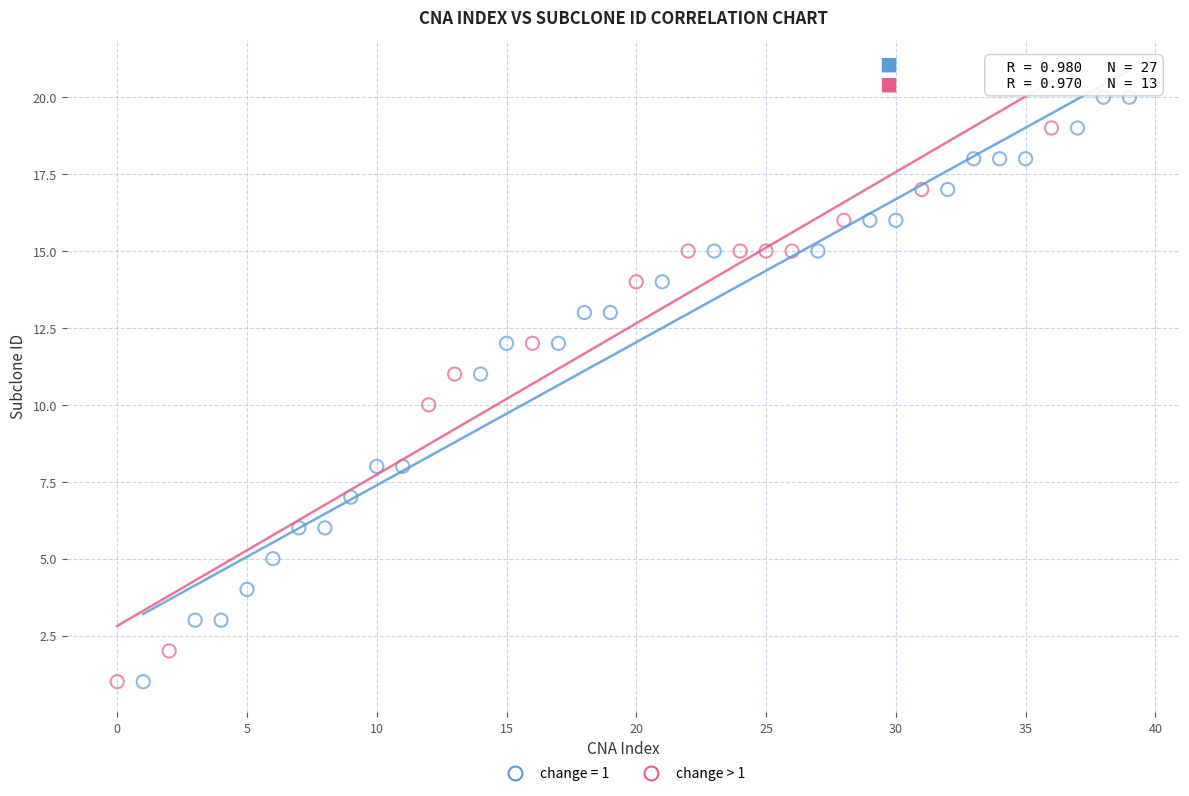

Which series has the widest spread of Y values?

change = 1